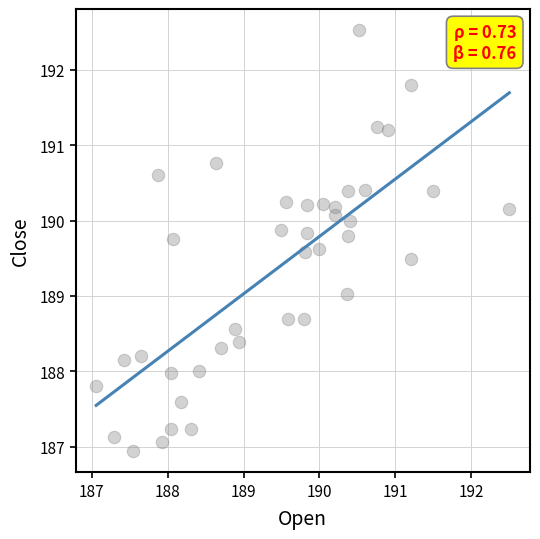

What is the range of X values (max minus min)?

5.4